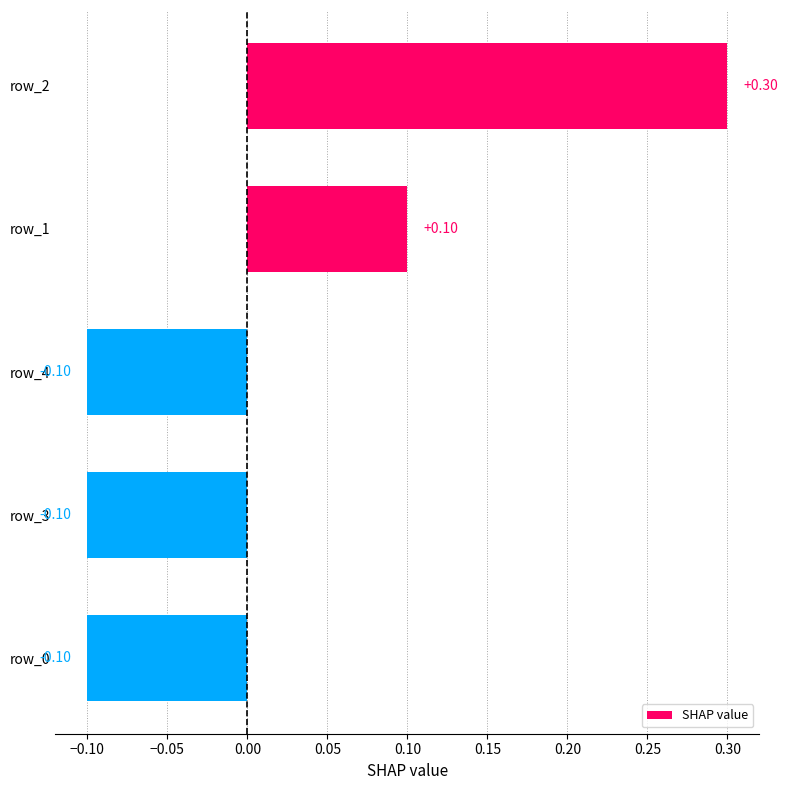

What is the difference between the maximum and second lowest values?

0.4